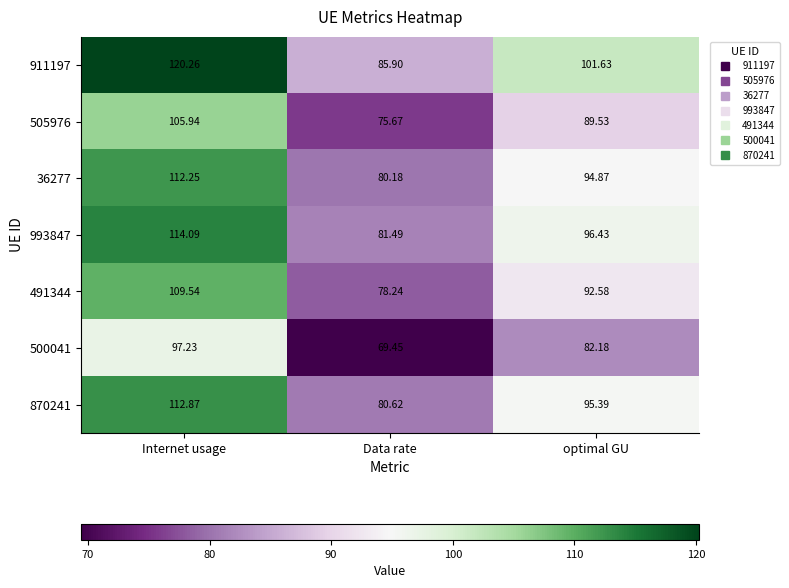

Rank the categories by 870241 value from highest to lowest.

Internet usage, optimal GU, Data rate